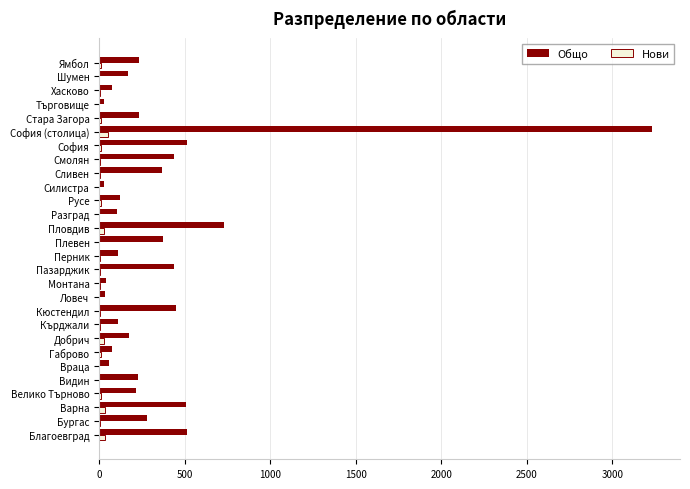

How many categories are shown in the chart?

28